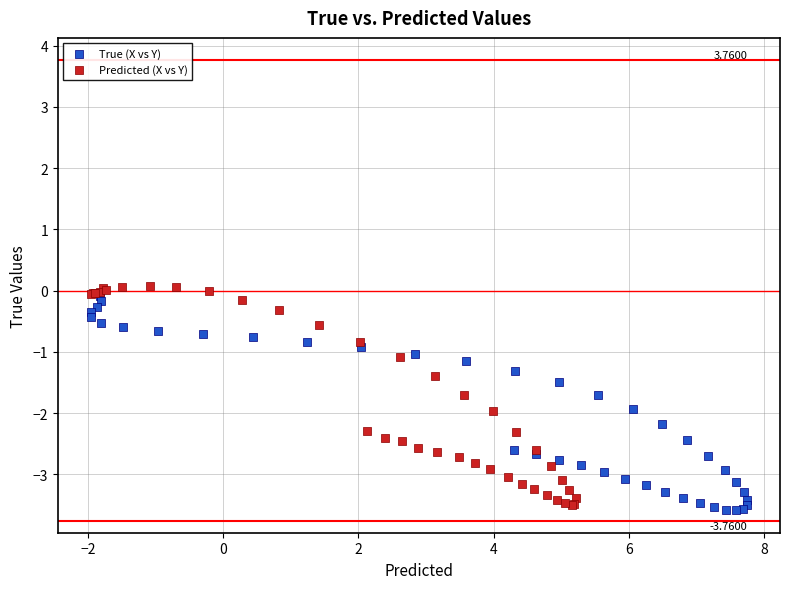

What are all the series names shown in the legend?

True (X vs Y), Predicted (X vs Y)